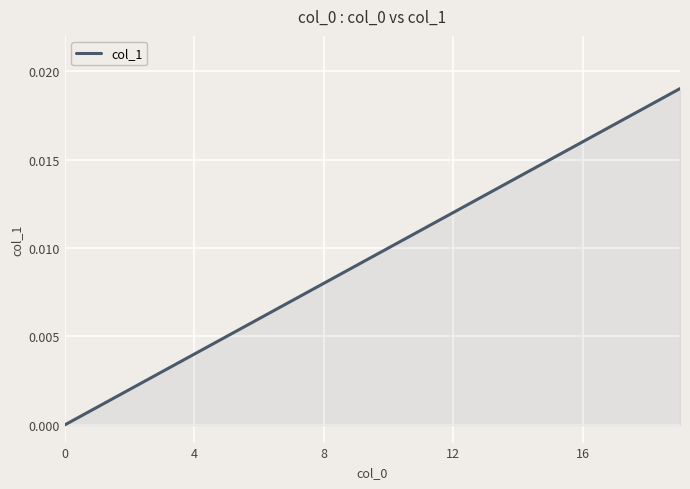

True or false: the data has more than 0 interior local peaks.

False